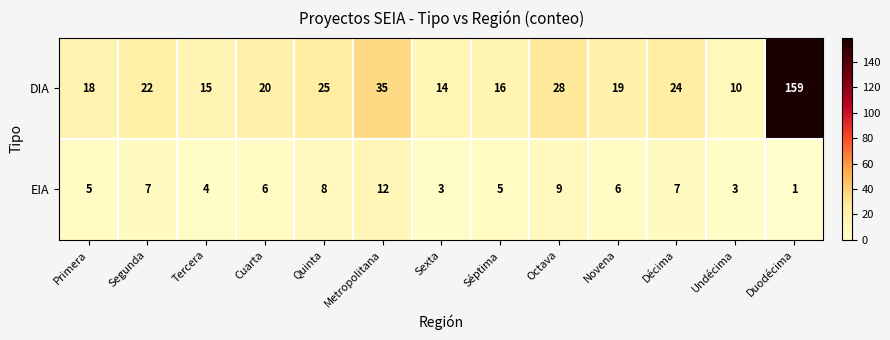

How many distinct data groups are displayed?

2